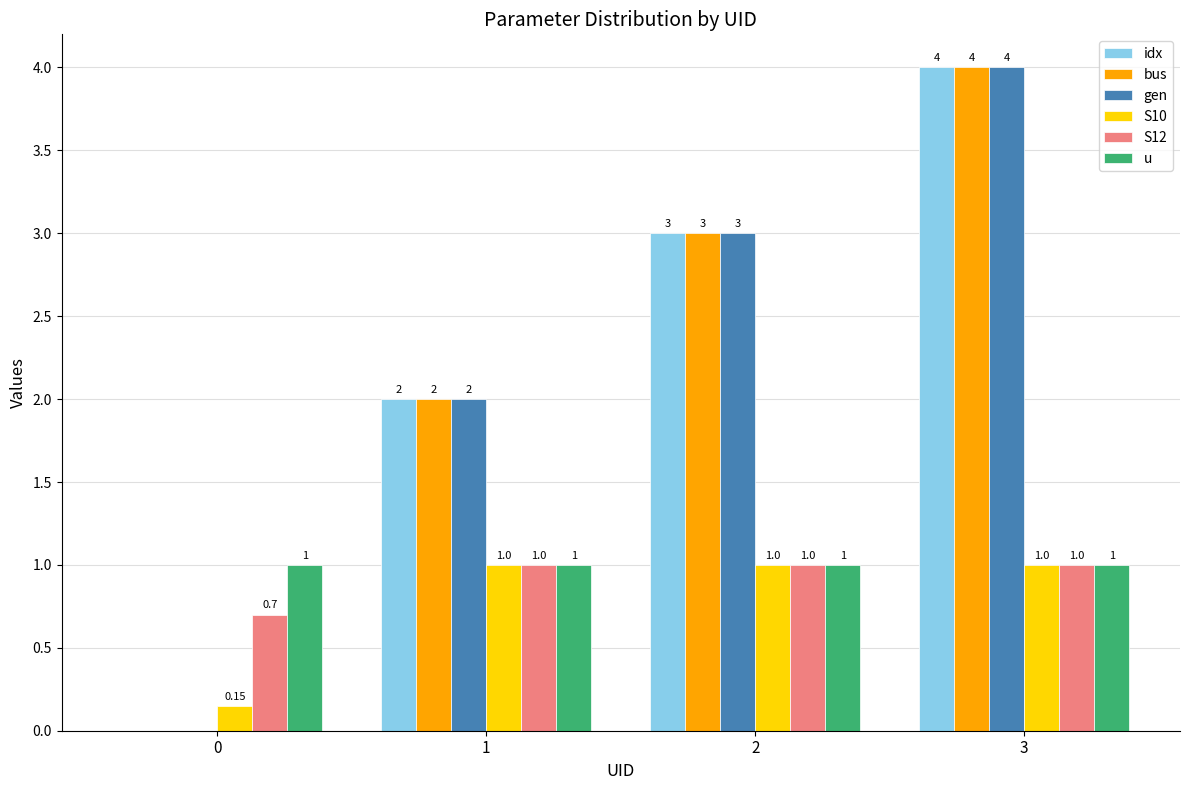

The S10 series shows 1.0 at 1. True or false?

True